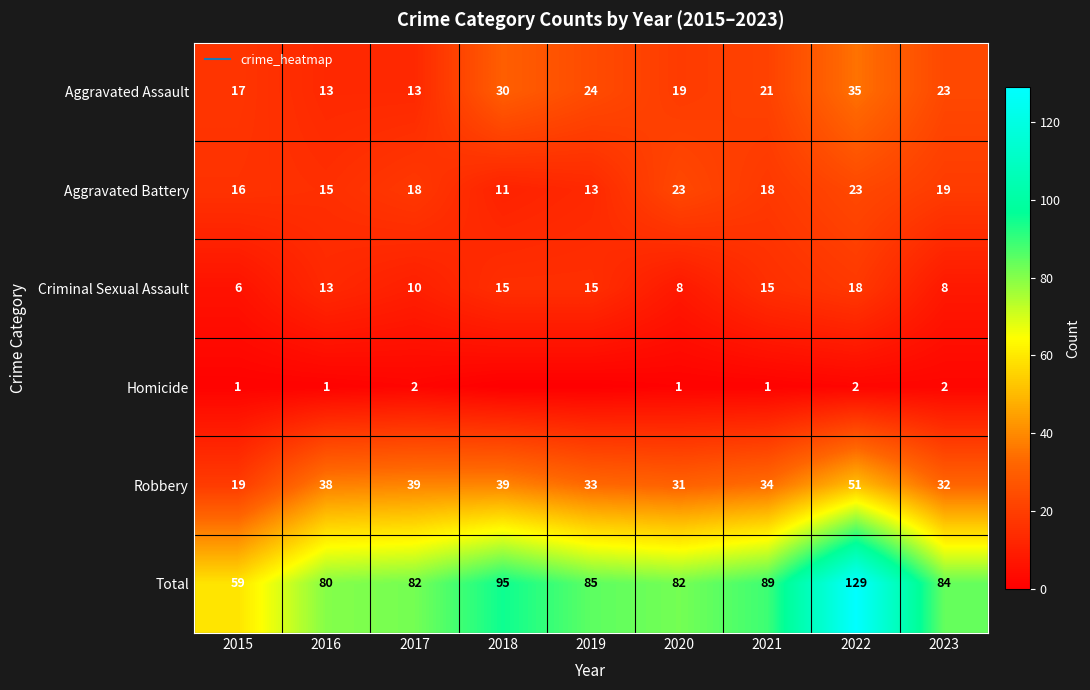

Is it true that Aggravated Battery equals 4 at 2019?

False